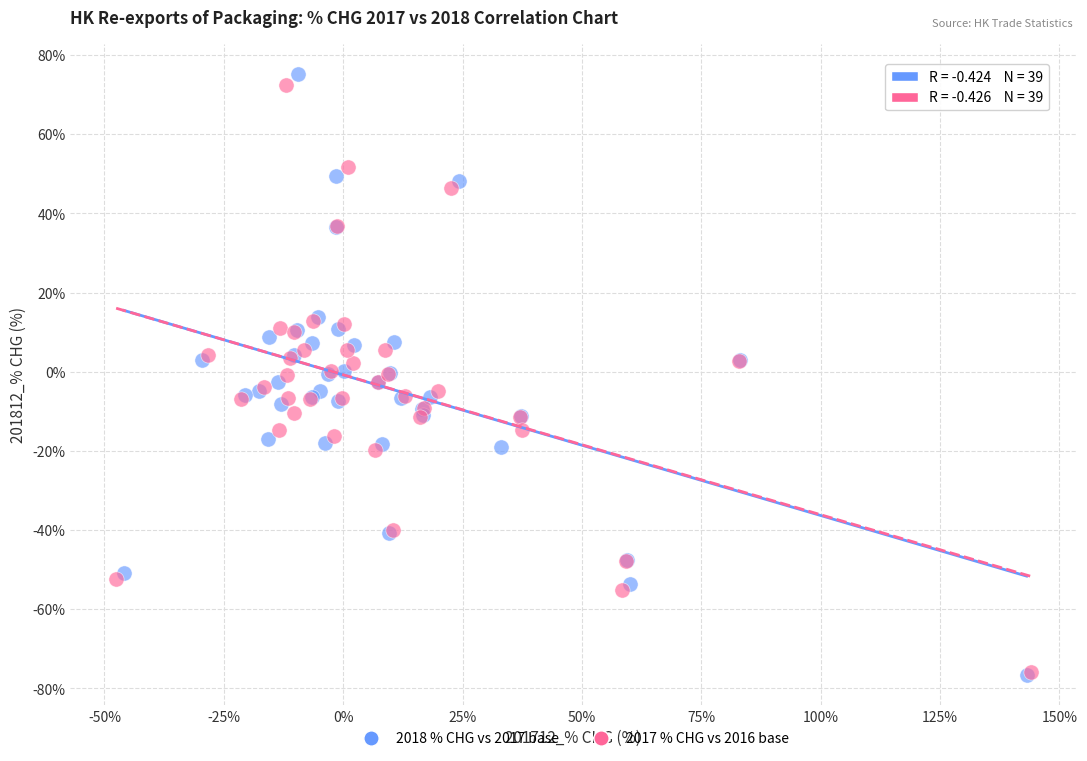

Which series has the widest spread of Y values?

2018 % CHG vs 2017 base